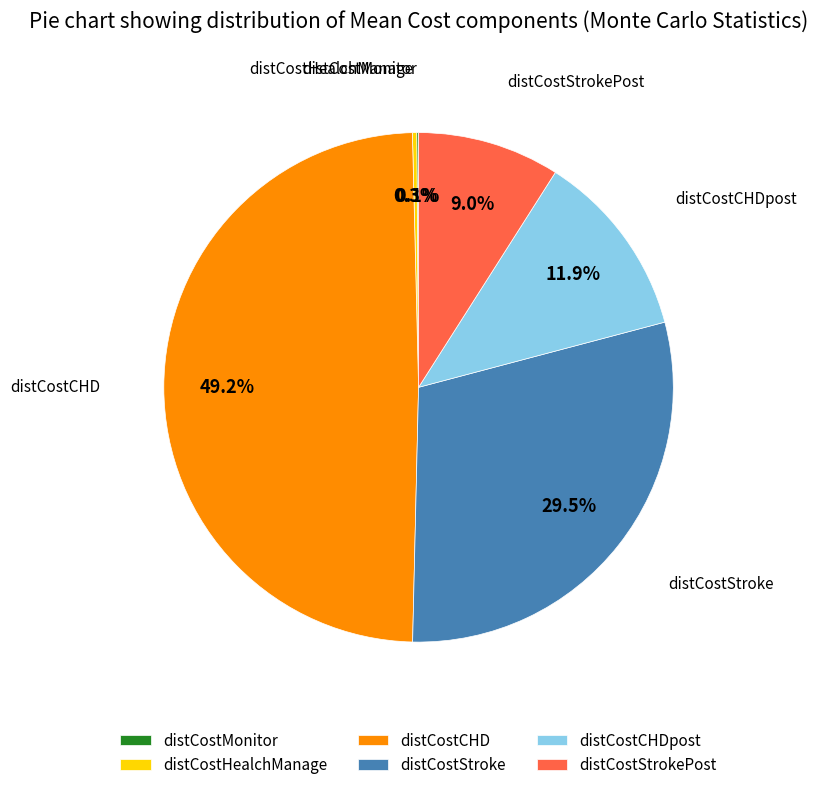

What is the largest slice in the pie chart?

distCostCHD